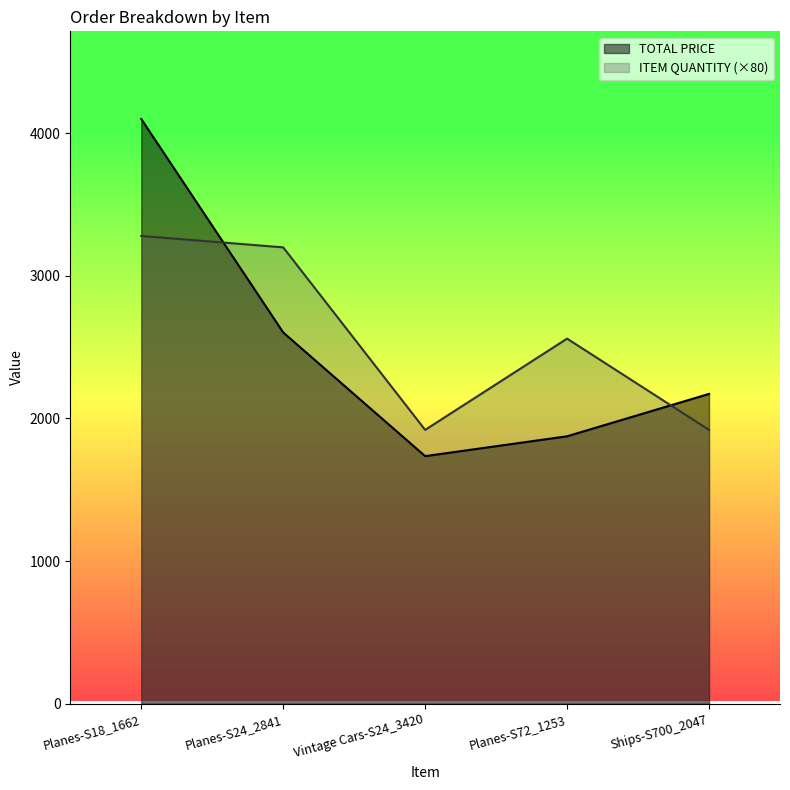

What is the label of the 3rd point from the left?

Vintage Cars-S24_3420